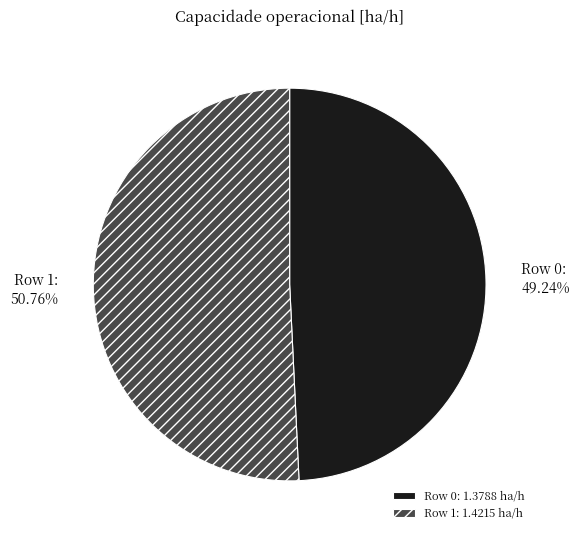

Is there any slice that represents more than half of the pie?

Yes